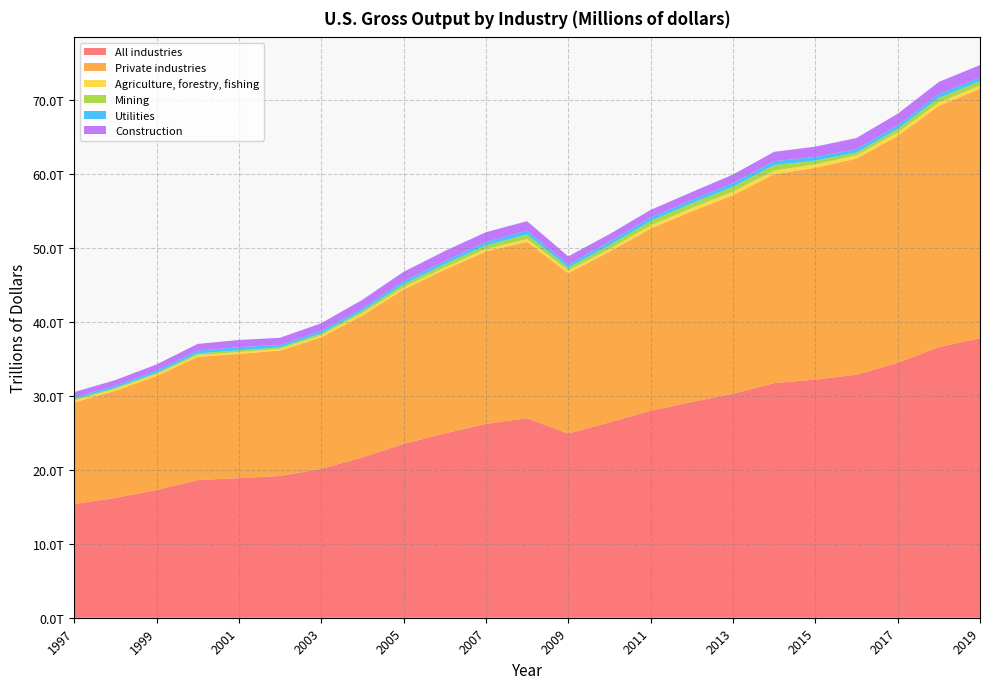

Reading left to right, what are all the values shown in this chart?

All industries: 15393320	16216785	17272311	18623870	18888252	19178255	20141244	21690160	23512947	24931355	26238500	26989209	24919477	26422363	27999497	29186848	30291347	31740043	32222300	32882162	34474732	36603406	37816984
Private industries: 13728169	14487020	15437558	16672777	16809081	16963427	17798089	19210489	20889675	22154281	23305632	23869214	21695674	23087247	24635110	25797086	26864969	28248483	28656783	29228283	30707673	32654447	33730375
Agriculture, forestry, fishing: 257882	249763	245311	243596	251356	241404	268265	307197	298504	302212	347041	374739	340445	368845	432485	452635	488450	500917	459928	436089	454172	455660	452427
Mining: 176871	151537	155814	218050	226107	195472	252388	299469	393954	444218	475551	613984	404018	499297	601186	613049	662888	745419	495972	384264	493146	610566	579935
Utilities: 261979	268067	314786	373248	446479	325154	343152	351750	416184	421955	451593	524896	436451	494486	484889	461485	491663	537642	513760	476843	485757	516322	503226
Construction: 709092	779602	841640	913886	956910	969697	1039480	1158060	1287144	1353620	1339134	1275777	1098960	1016651	1020485	1074580	1155700	1258772	1386108	1494812	1570769	1643111	1689986